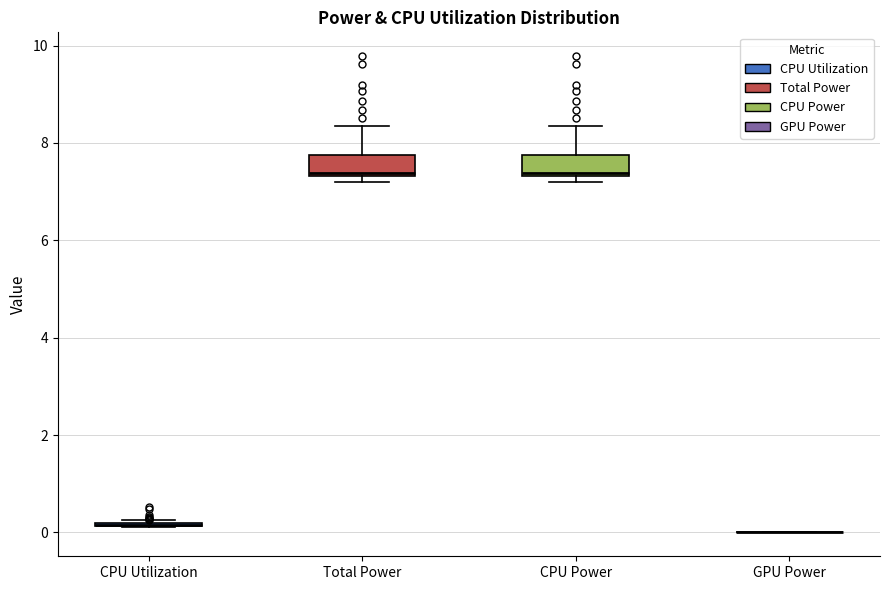

Reading left to right, read every box against the y-axis: the position of its median line, the range the box covers, and the ends of its whiskers. The values are not printed on the chart, so give them approximately, as read against the axis.

CPU Utilization: box collapsed to a line at 0.2, whiskers 0.2 to 0.2
Total Power: median 7.4 (just above the box's lower edge), box 7.4 to 7.8, whiskers 7.2 to 8.4
CPU Power: median 7.4 (just above the box's lower edge), box 7.4 to 7.8, whiskers 7.2 to 8.4
GPU Power: box collapsed to a line at 0.0, whiskers 0.0 to 0.0